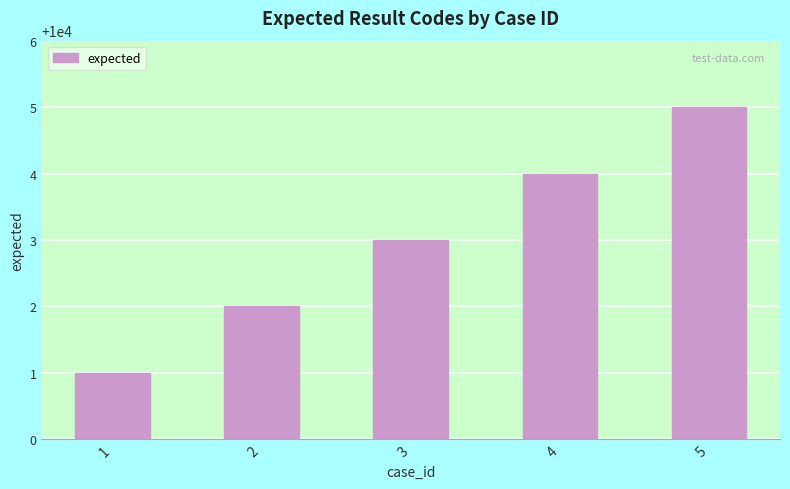

How many data points are less than 10003?

2